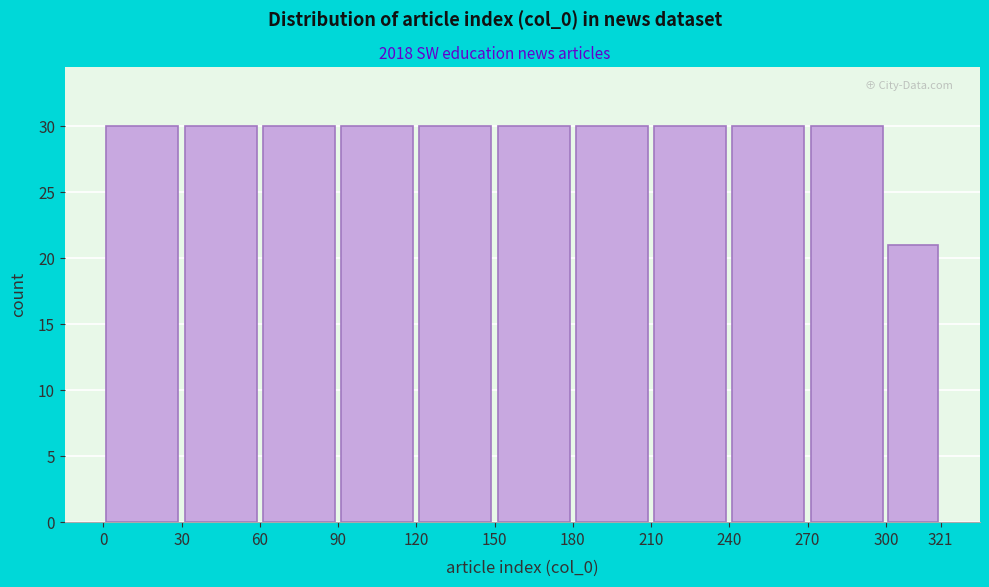

How tall is the bar that spans 0 to 30 on the x-axis? The values are not printed on the chart, so give them approximately, as read against the axis.

30